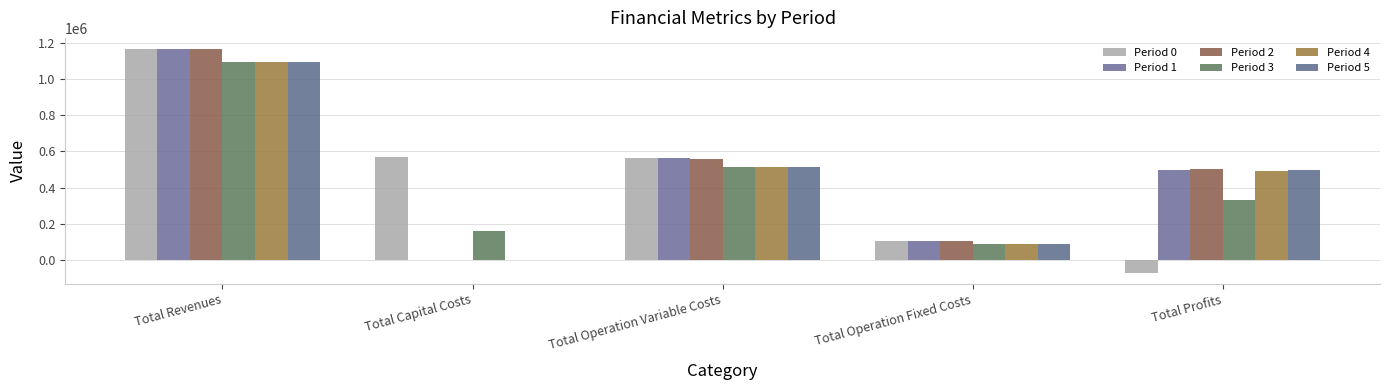

What is the label of the 3rd bar from the left?

Total Operation Variable Costs